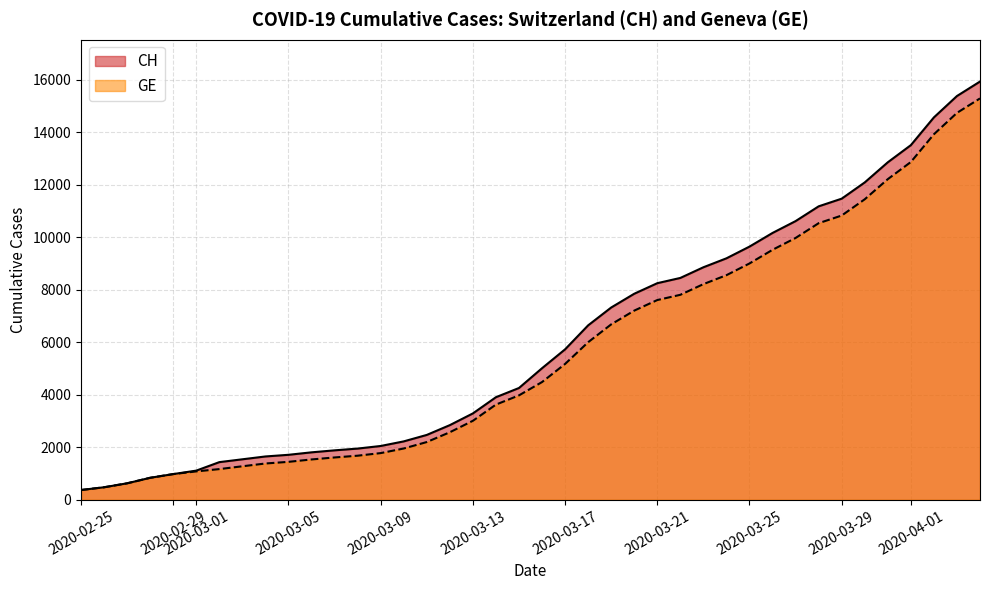

List the series in order of their overall mean, lowest first.

GE, CH